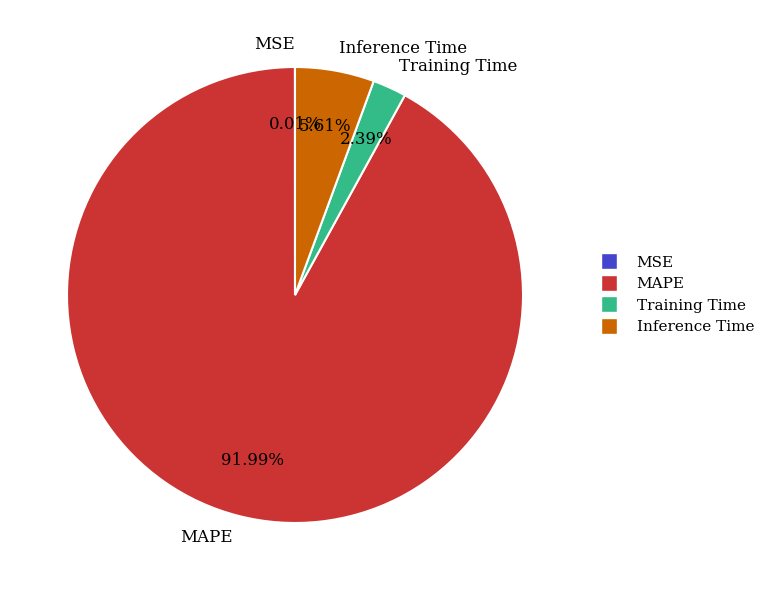

What percentage is the Training Time slice, to the nearest percent?

2%